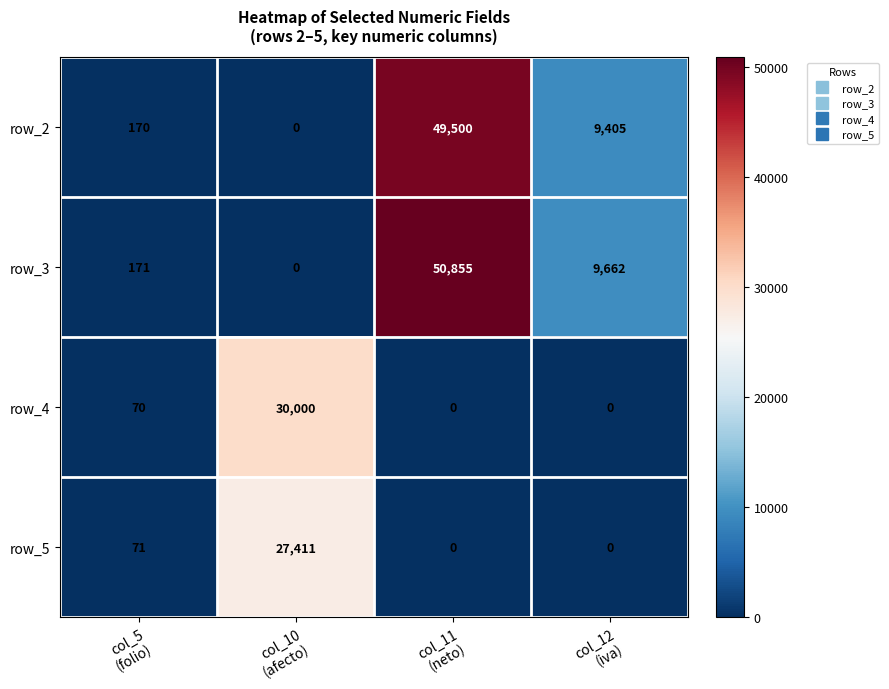

Which series has the widest spread of values?

row_3